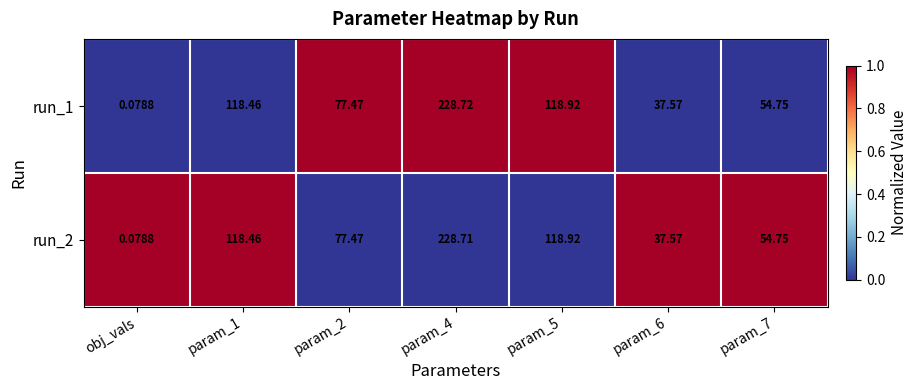

Which series has the largest range (max minus min)?

run_1